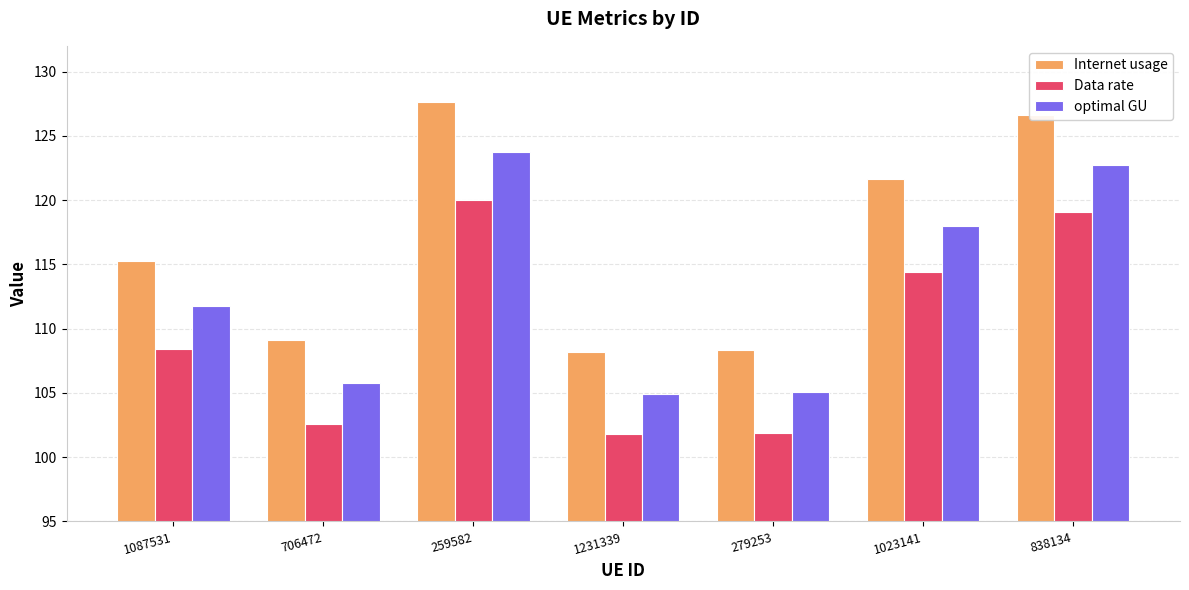

The Data rate series shows 114.4 at 1023141. True or false?

True